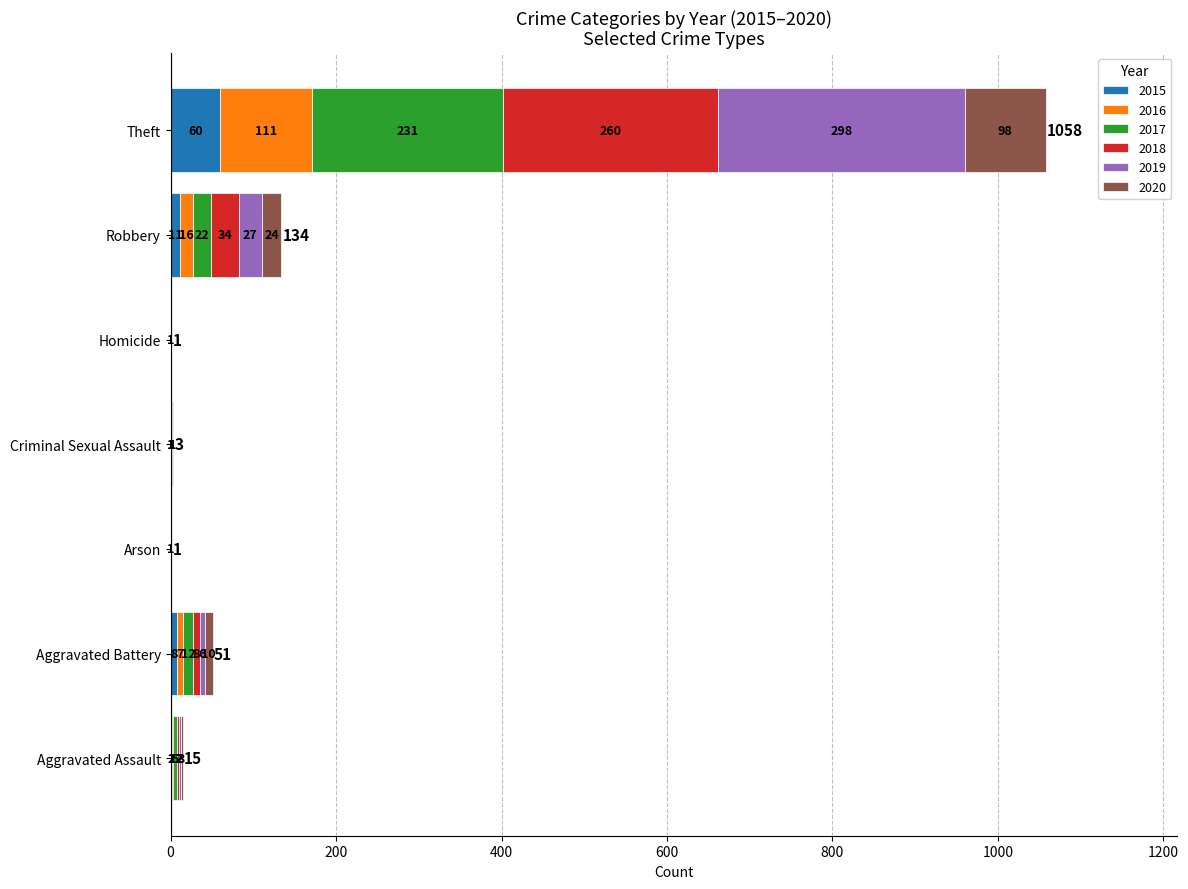

The 2015 series shows 8 at Aggravated Battery. True or false?

True